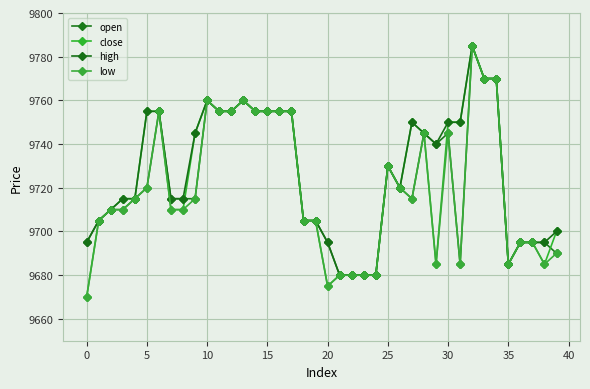

How many lines are shown in the chart?

4